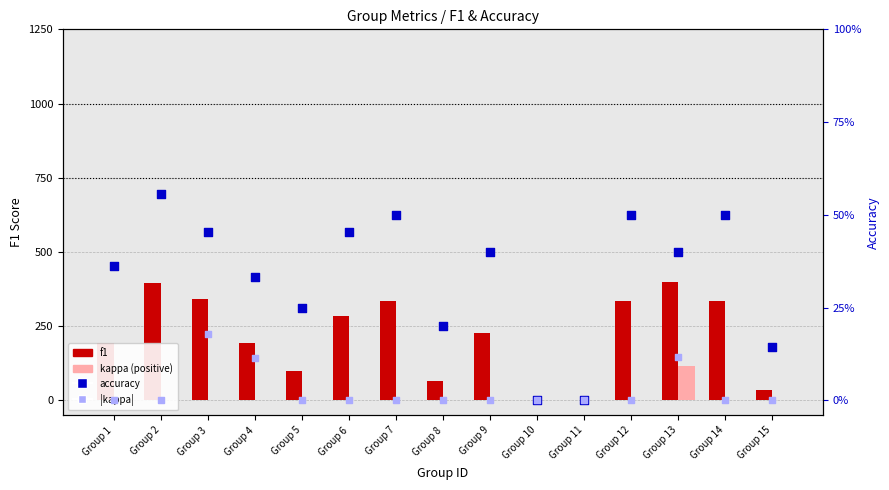

Which series reaches the maximum Y coordinate?

f1